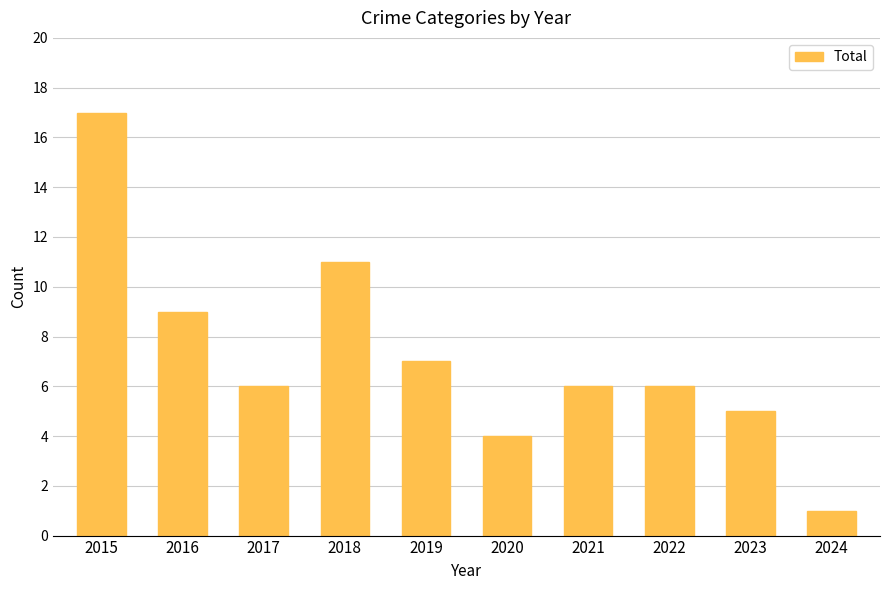

What is the difference between the second highest and minimum values?

10